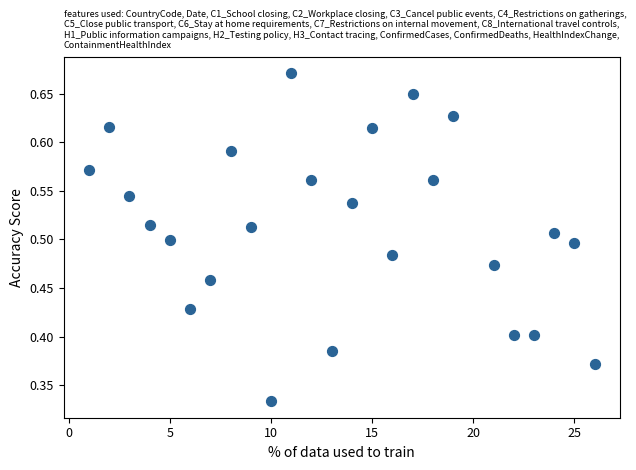

What is the range of X values (max minus min)?

25.0